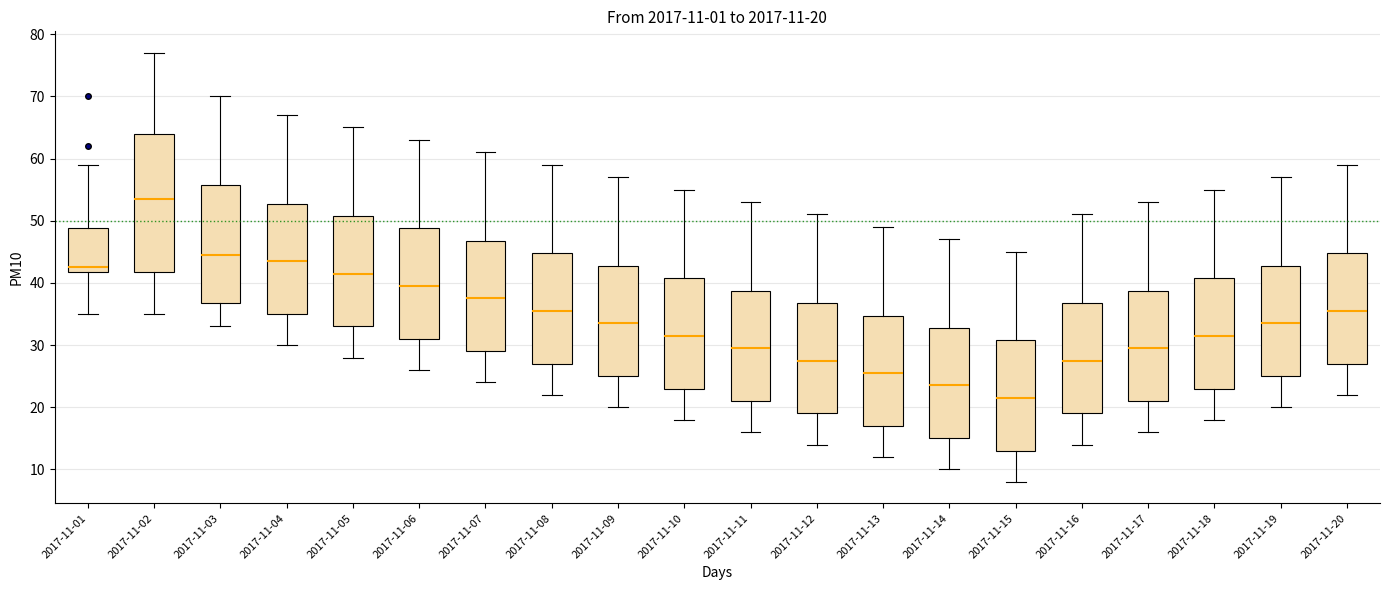

Which box is the tallest, from its lower edge to its upper edge?

2017-11-02